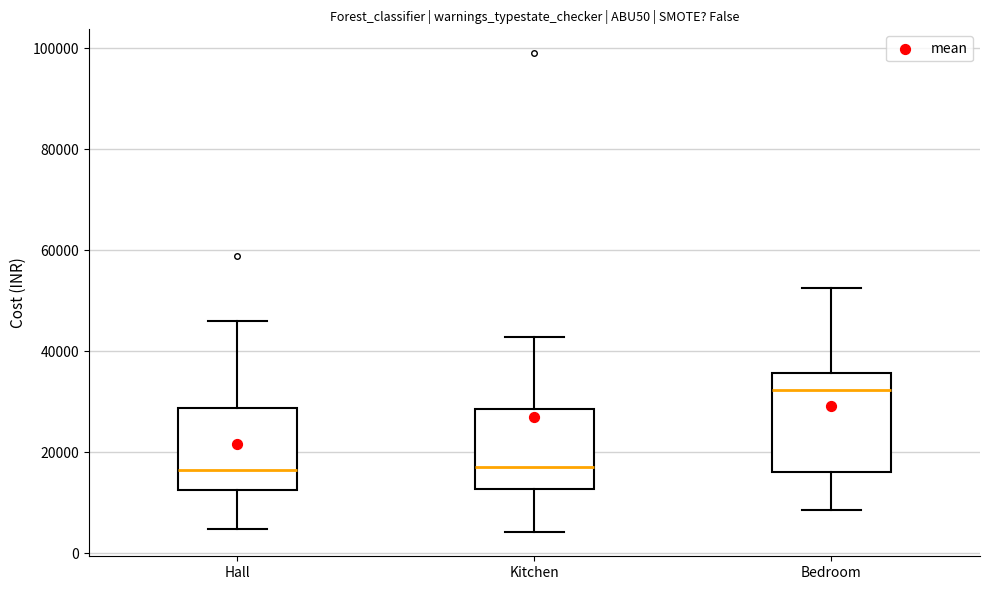

Reading left to right, transcribe this box plot: for each box, give where its median line is, the range the box spans, and where its two whiskers end, as read against the y-axis. The values are not printed on the chart, so give them approximately, as read against the axis.

Hall: median 16000, box 12000 to 28000, whiskers 4000 to 46000
Kitchen: median 18000, box 12000 to 28000, whiskers 4000 to 42000
Bedroom: median 32000, box 16000 to 36000, whiskers 8000 to 52000